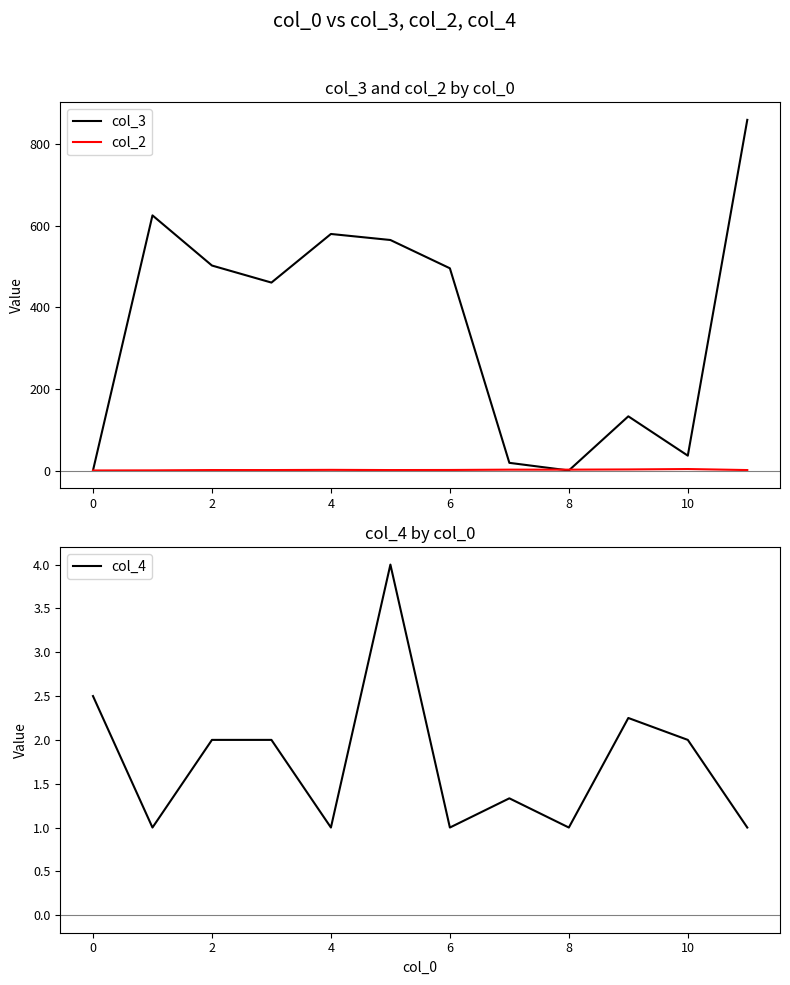

After their last crossing, which series has the higher values: col_3 or col_4?

col_3